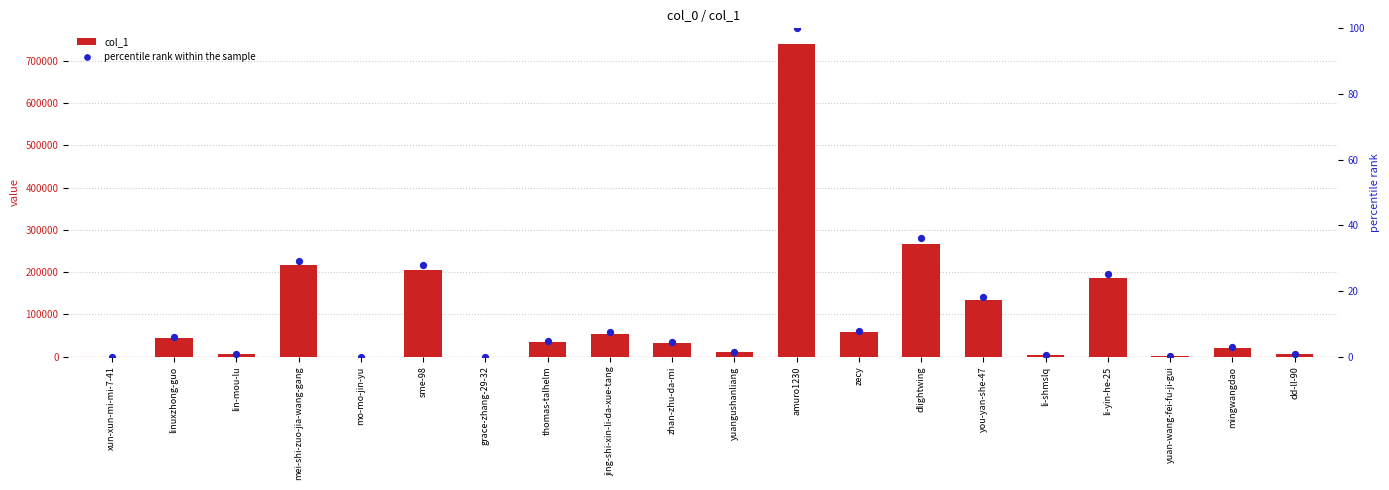

Which series reaches the minimum Y coordinate?

percentile rank within the sample